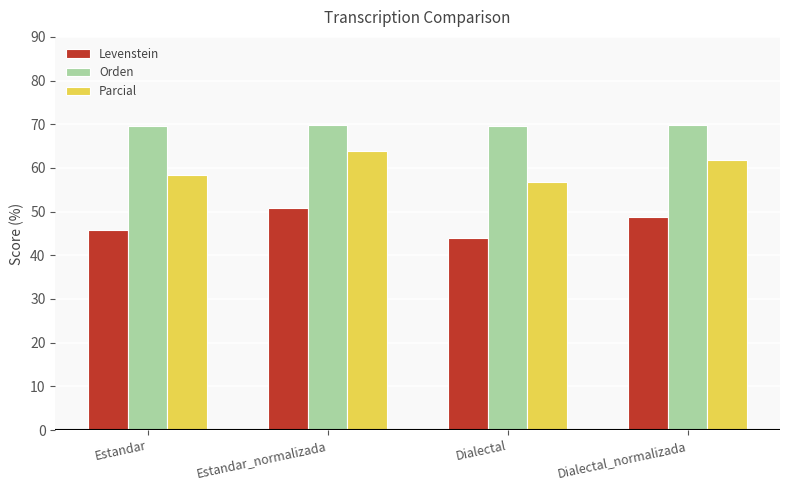

The value of Levenstein at Estandar_normalizada is 25.3. True or false?

False